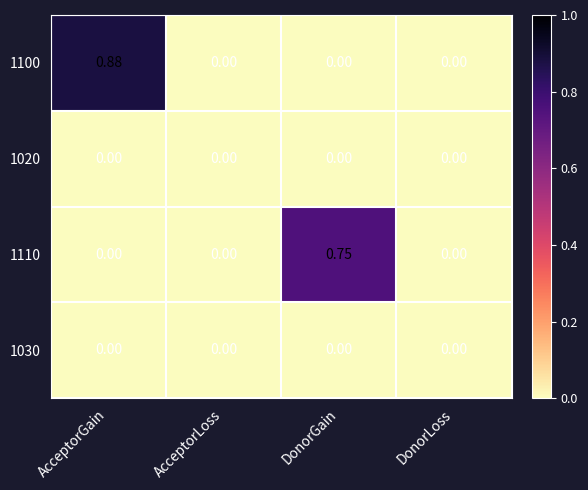

Is the value of 1100 at AcceptorGain greater than the value of 1020 at AcceptorGain?

Yes